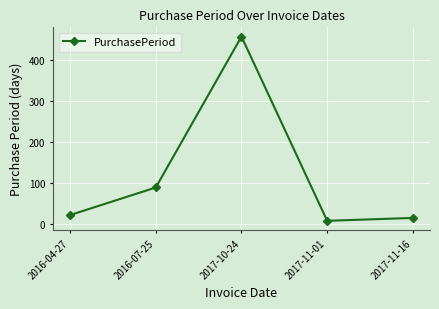

The chart shows a value of 211 at 2017-10-24. True or false?

False